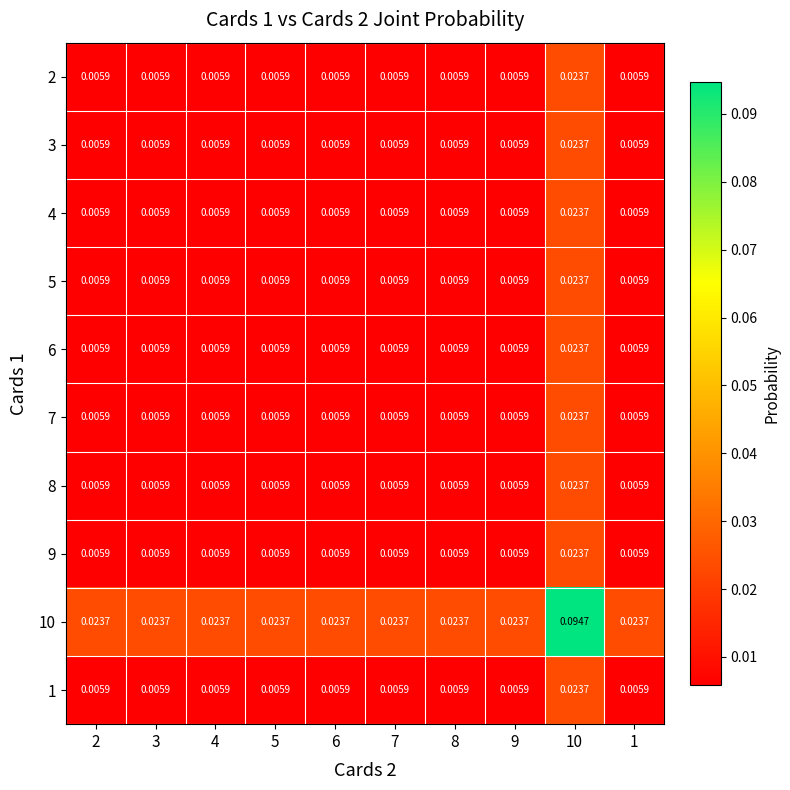

Rank the series at 3 from highest to lowest value.

10, 2, 4, 5, 6, 7, 8, 9, 1, 3